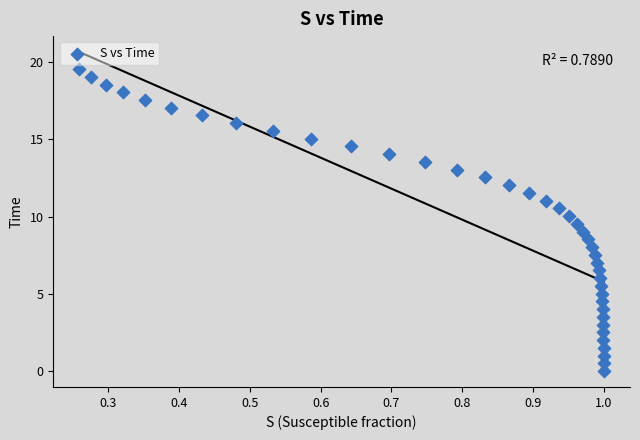

What is the range of X values (max minus min)?

0.7